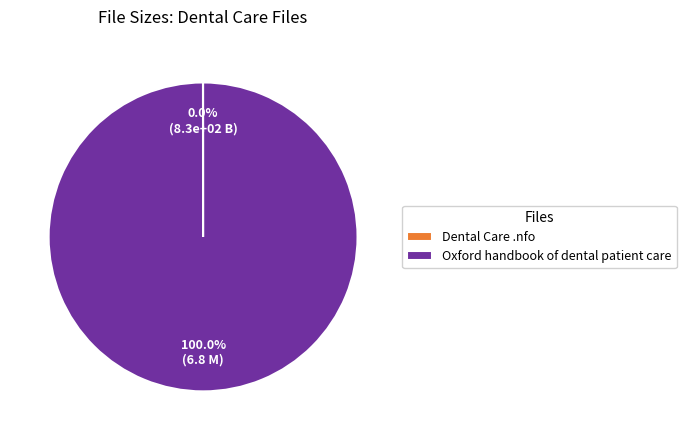

Which slice represents more than half of the pie?

Oxford handbook of dental patient care